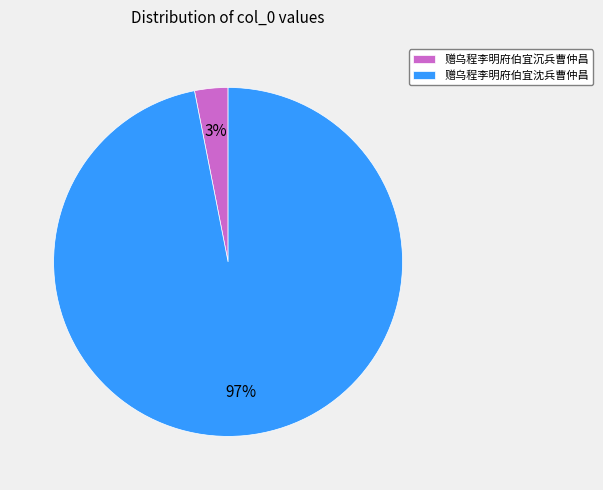

To the nearest percent, what is the average slice percentage?

50%